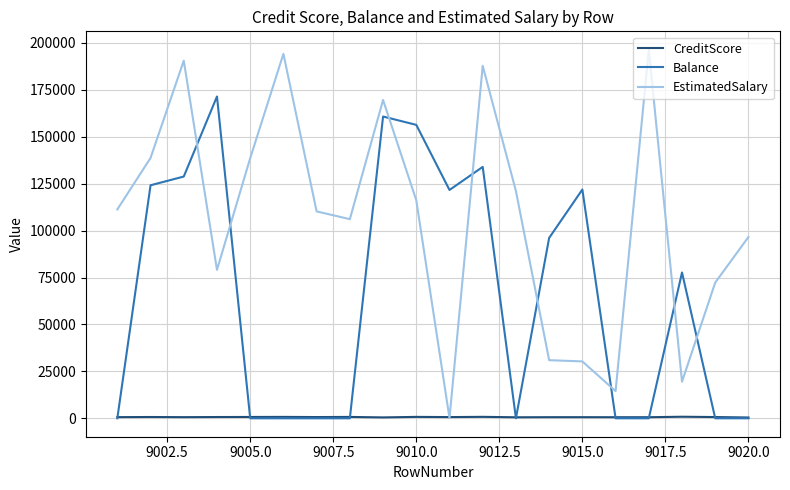

Which series has the widest spread of values?

EstimatedSalary